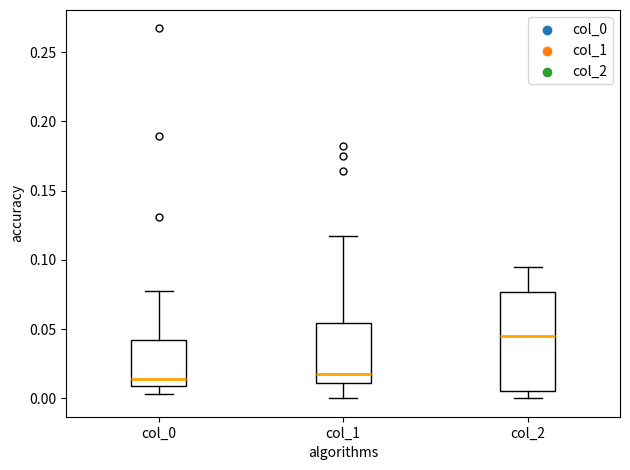

Which box is the tallest, from its lower edge to its upper edge?

col_2